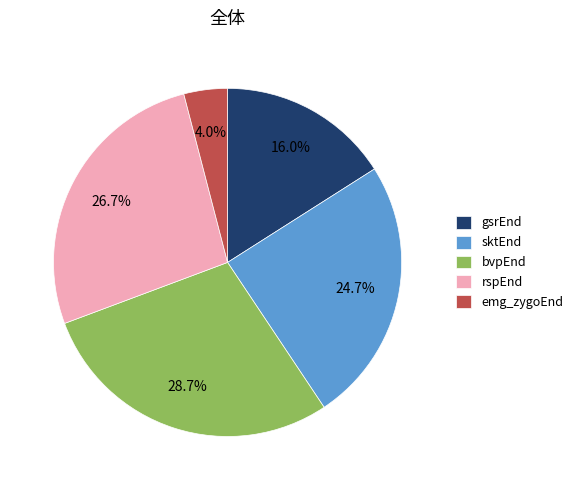

Is it true that emg_zygoEnd is 4% of the pie?

True